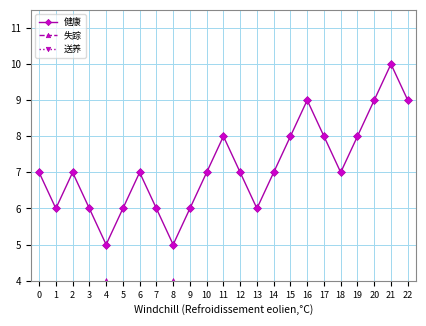

What is the value of the 失踪 point at the 14th from the left?

3